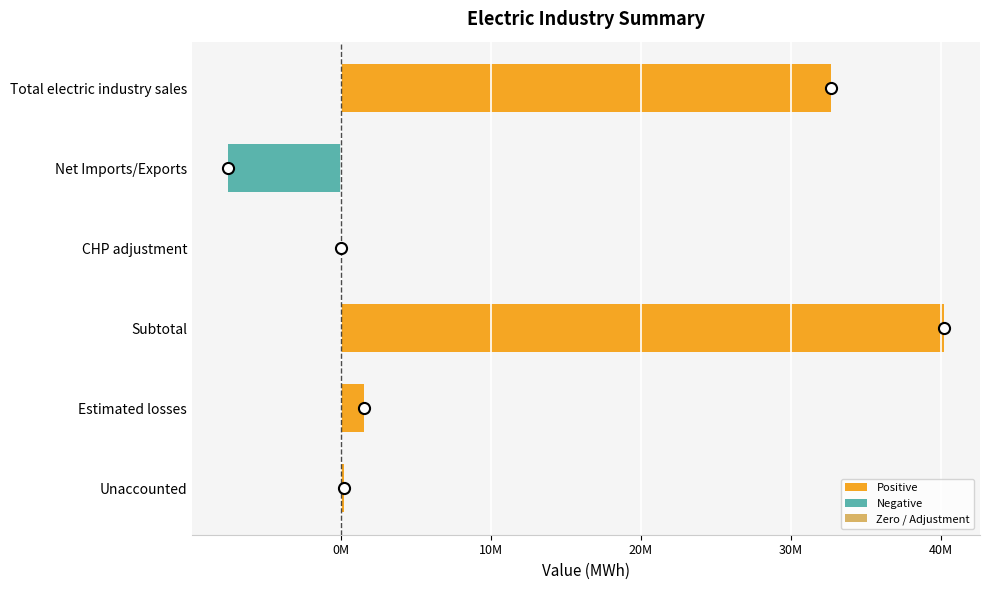

At which label is the value closest to 16338813?

Estimated losses